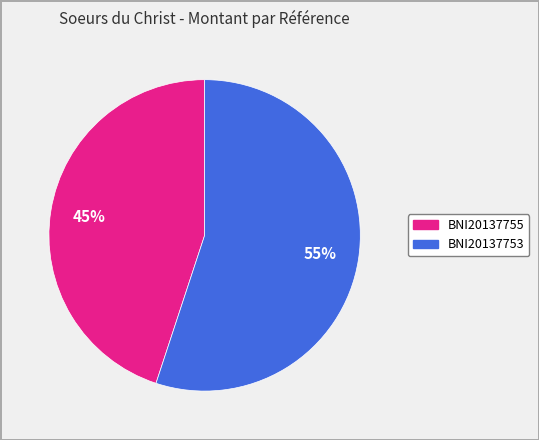

Is BNI20137755 the majority of the pie?

No